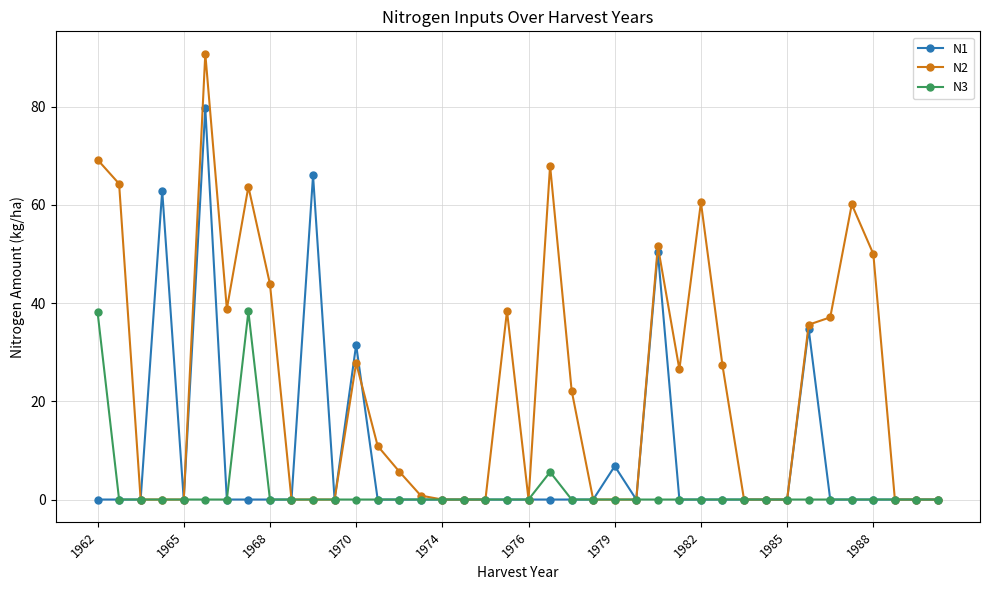

List the series in order of their peak value, lowest first.

N3, N1, N2